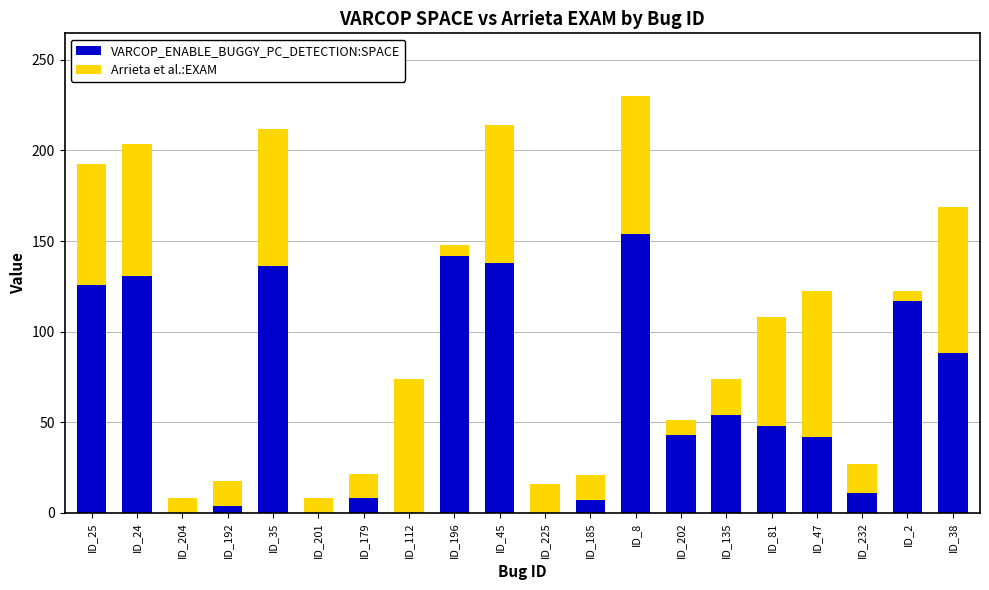

The value of VARCOP_ENABLE_BUGGY_PC_DETECTION:SPACE at ID_24 is 86.2. True or false?

False